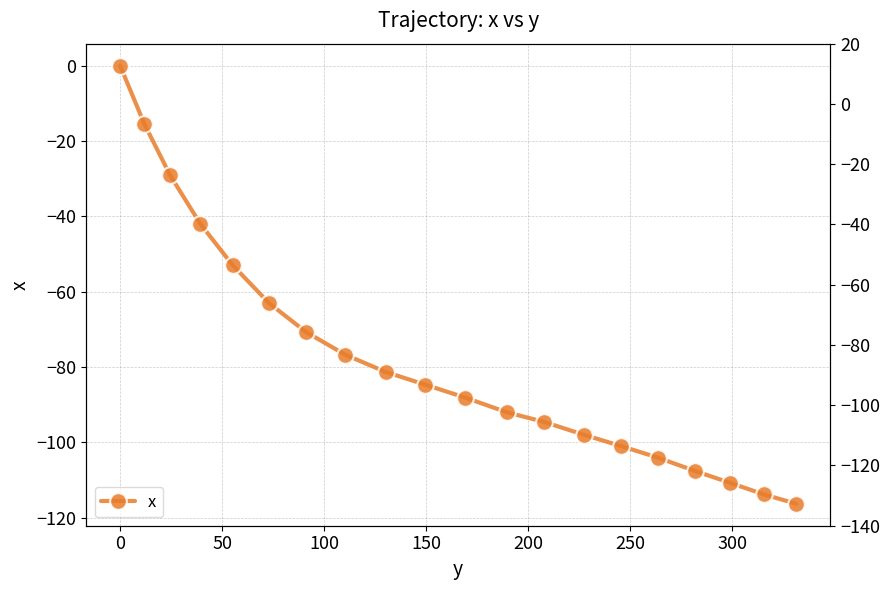

True or false: the data shows -70.7 at 100.

False